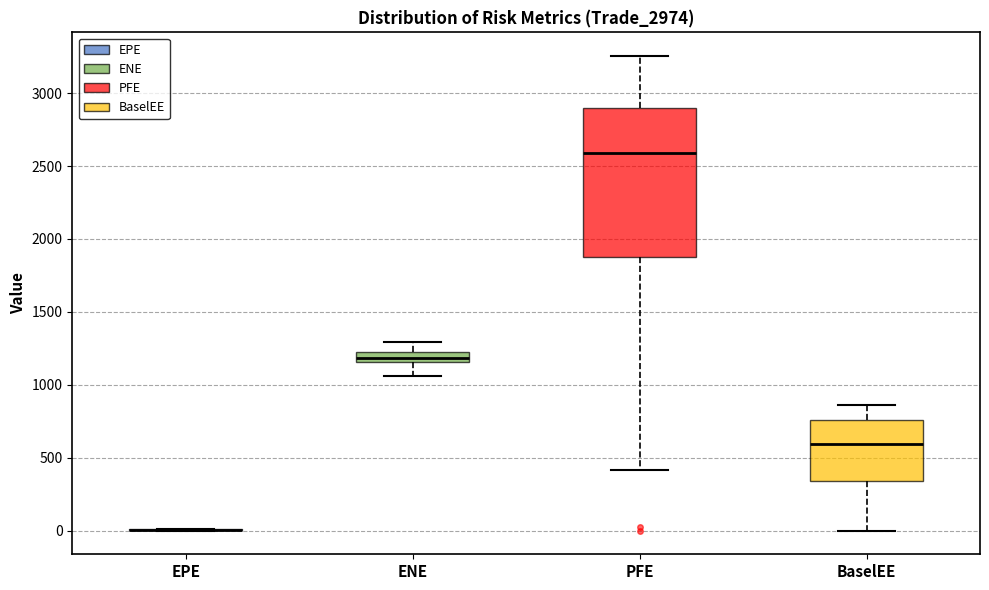

Where does the lower whisker of the box for ENE end on the y-axis? The values are not printed on the chart, so give them approximately, as read against the axis.

1050